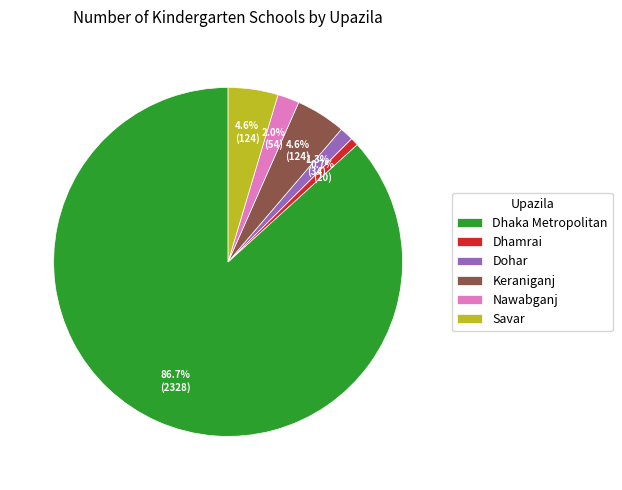

Which category has the smallest portion of the pie?

Dhamrai